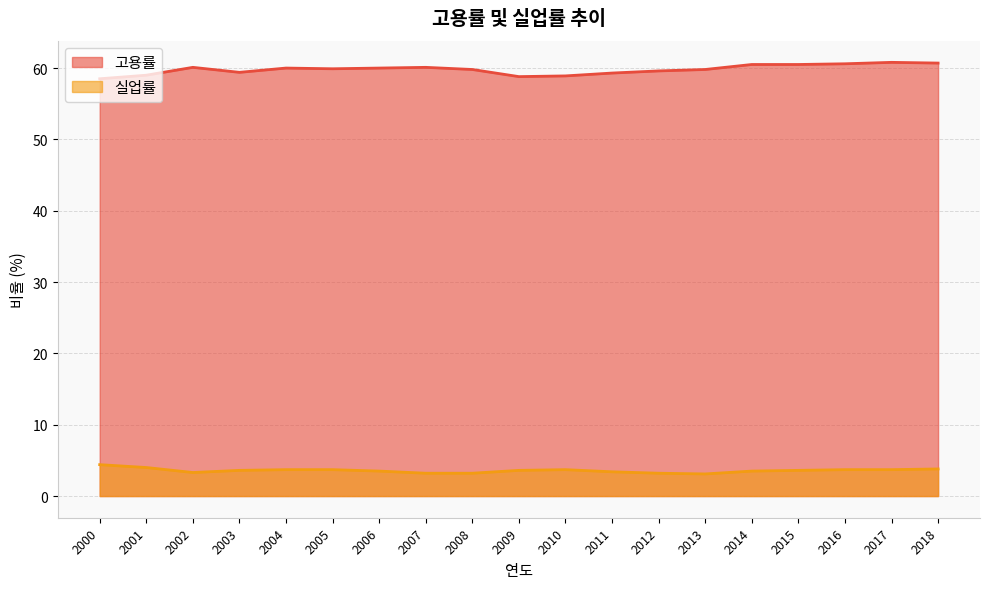

List the labels in order of 고용률 value, largest first.

2017, 2018, 2016, 2015, 2014, 2007, 2002, 2006, 2004, 2005, 2013, 2008, 2012, 2003, 2011, 2001, 2010, 2009, 2000